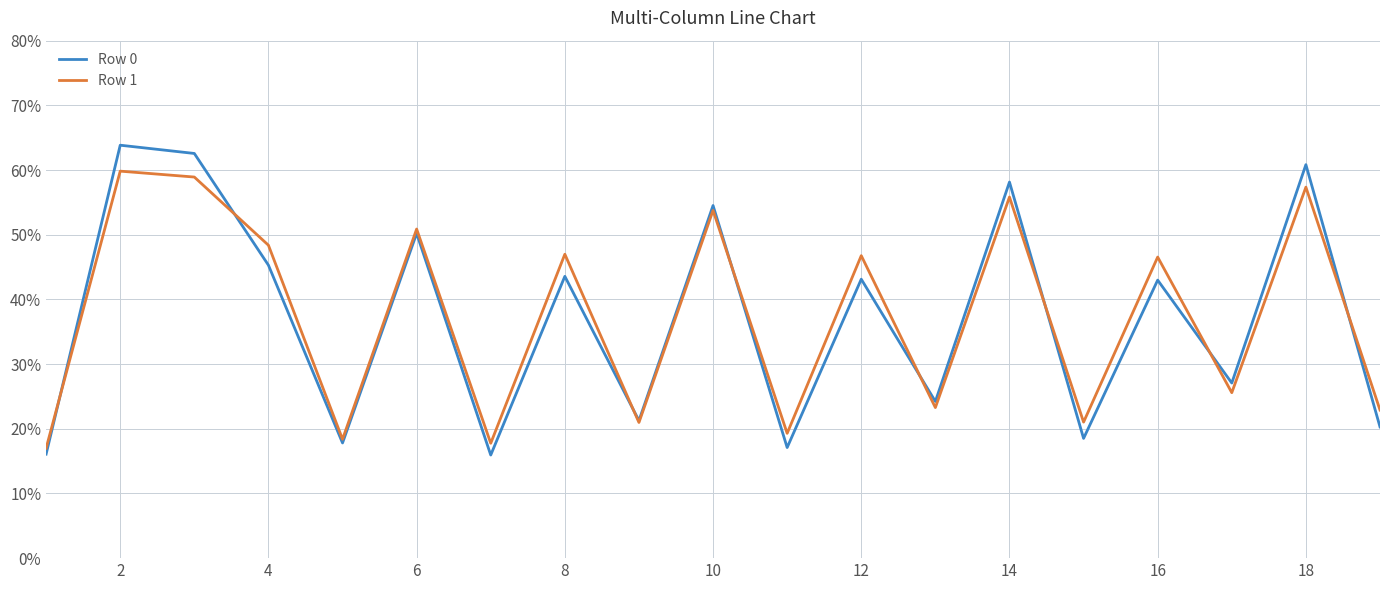

What is the minimum value for Row 0?

15.9